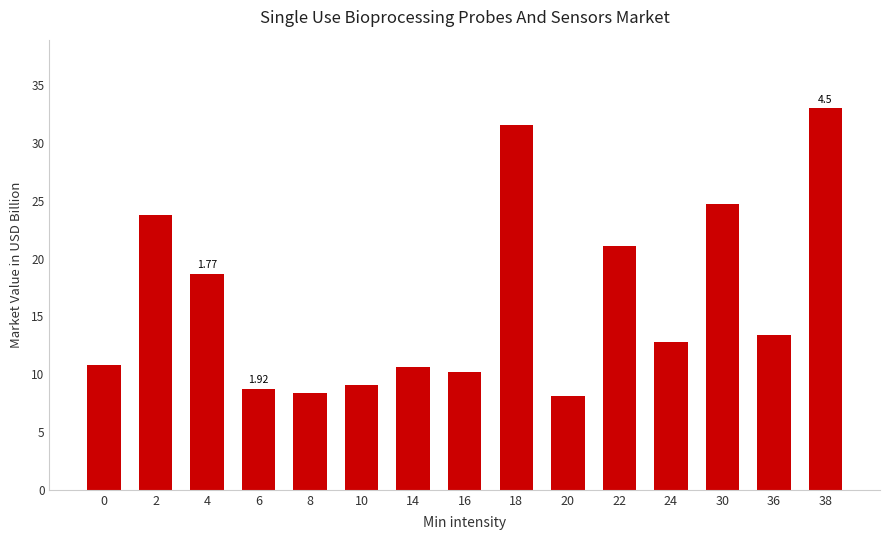

The value at 10 is 9.0. True or false?

True